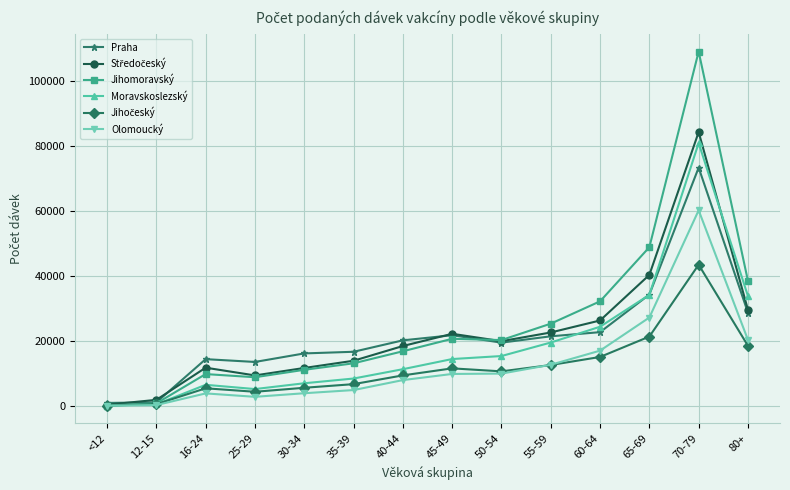

At how many categories does at least one series exceed 49425?

1